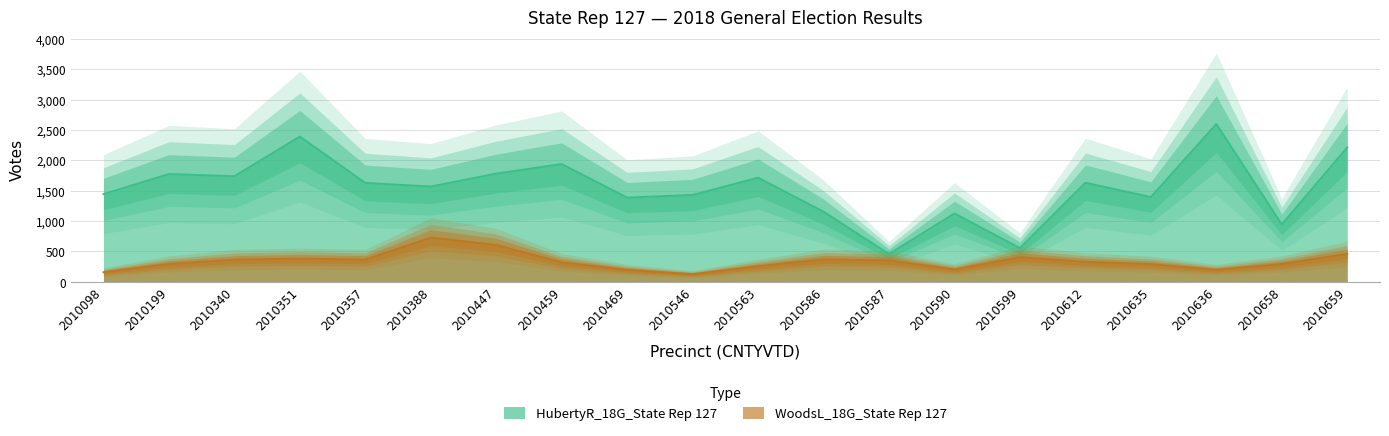

What are all the series names shown in the legend?

HubertyR_18G_State Rep 127, WoodsL_18G_State Rep 127